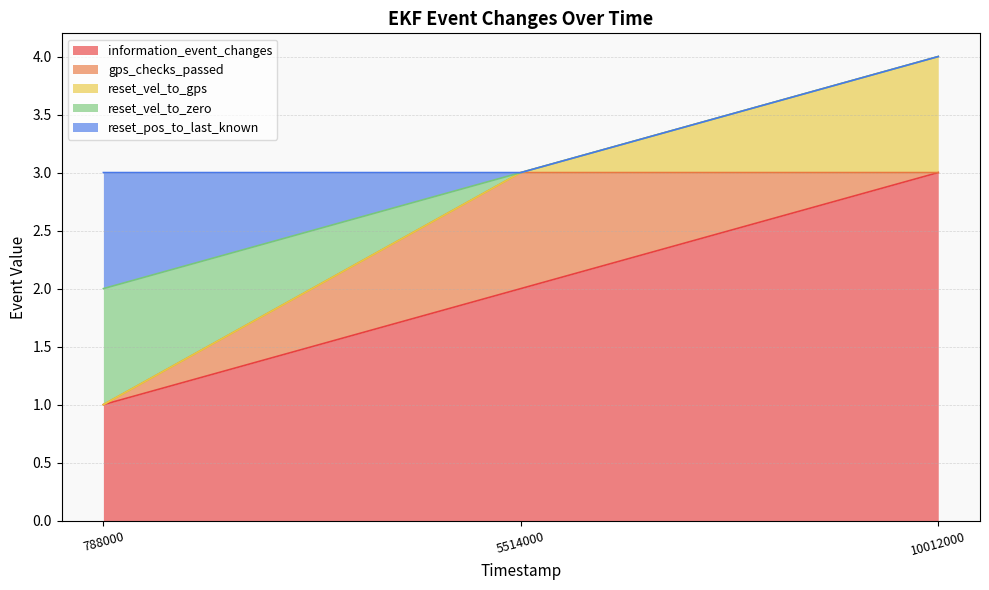

Does the chart display data point markers on the line(s)?

No